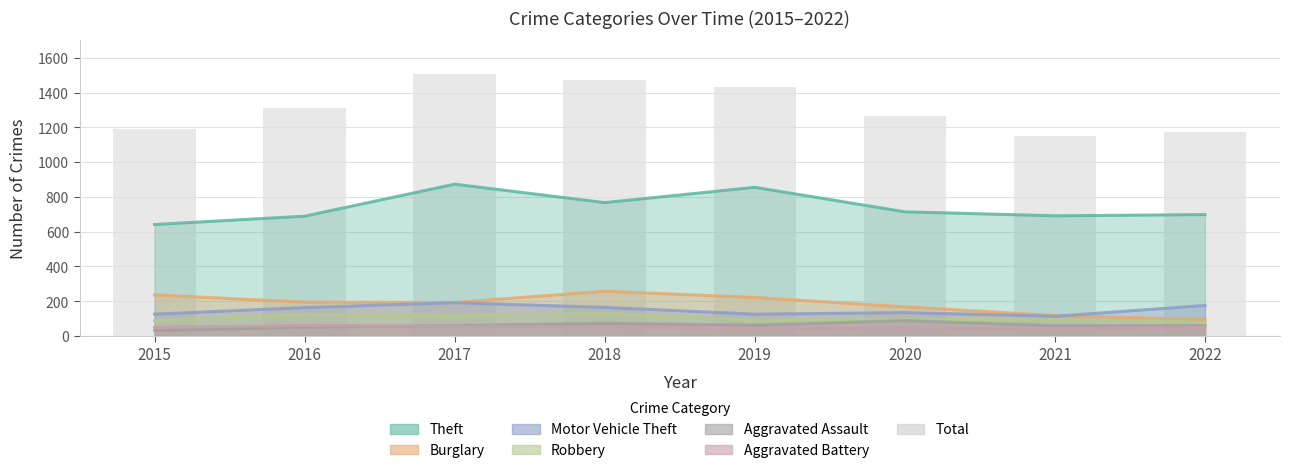

Reading left to right, what are all the values shown in this chart?

1190	1309	1506	1472	1433	1268	1149	1175